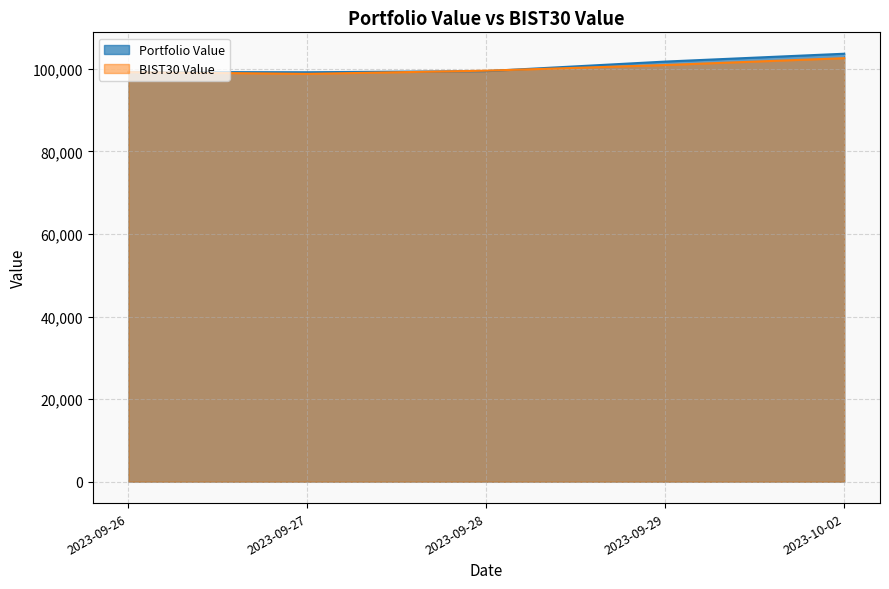

How many times do Portfolio Value and BIST30 Value cross each other?

2